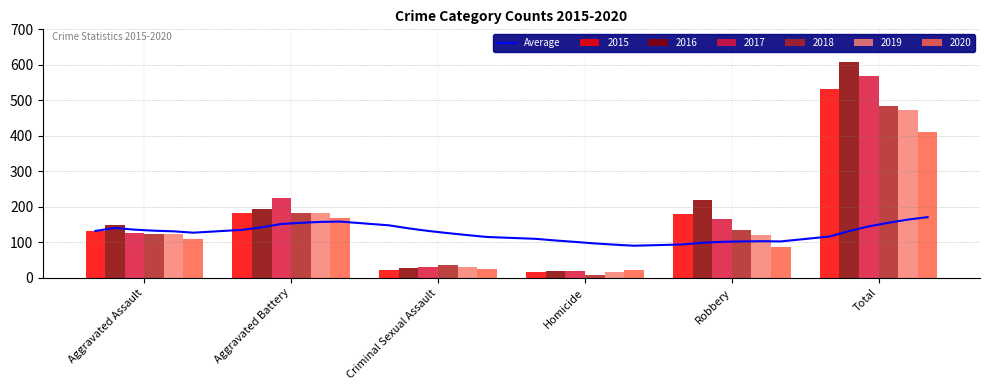

What is the sum of the 2018 values at Aggravated Battery and Criminal Sexual Assault?

219